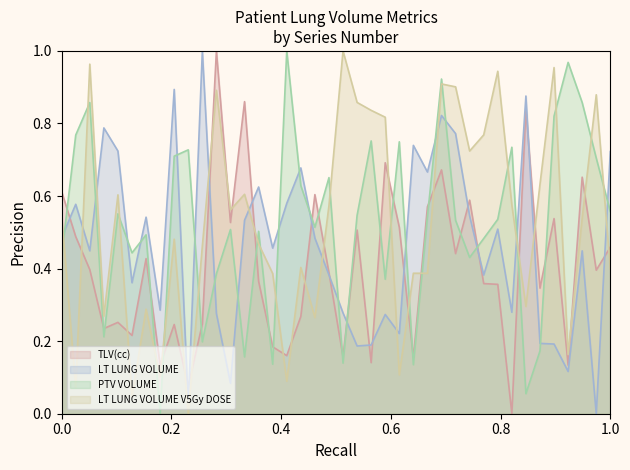

True or false: LT LUNG VOLUME V5Gy DOSE has a value of 0.6 at 35.

True